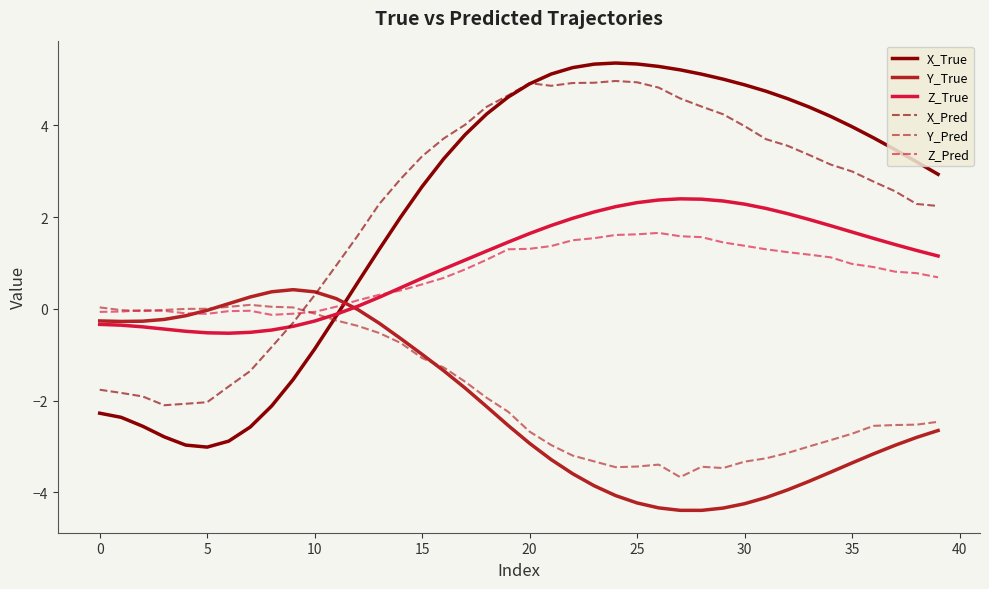

Which series has the largest range (max minus min)?

X_True